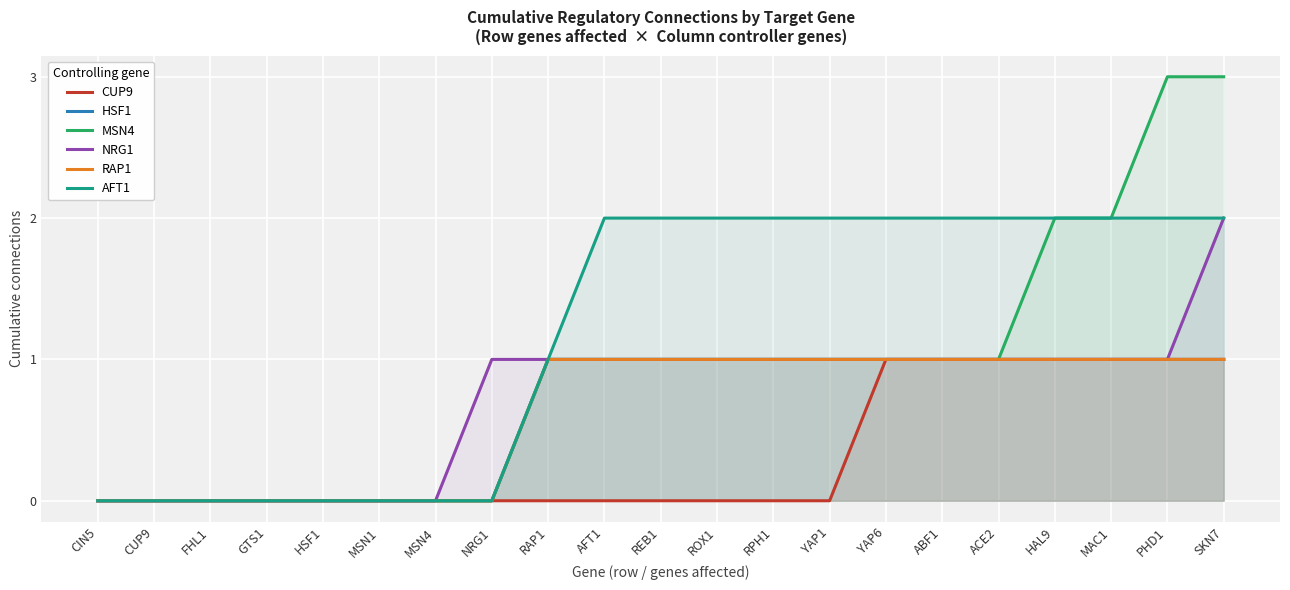

Reading left to right, extract all data points from this chart.

CUP9: 0	0	0	0	0	0	0	0	0	0	0	0	0	0	1	1	1	1	1	1	1
HSF1: 0	0	0	0	0	0	0	0	1	1	1	1	1	1	1	1	1	1	1	1	1
MSN4: 0	0	0	0	0	0	0	0	1	1	1	1	1	1	1	1	1	2	2	3	3
NRG1: 0	0	0	0	0	0	0	1	1	1	1	1	1	1	1	1	1	1	1	1	2
RAP1: 0	0	0	0	0	0	0	0	1	1	1	1	1	1	1	1	1	1	1	1	1
AFT1: 0	0	0	0	0	0	0	0	1	2	2	2	2	2	2	2	2	2	2	2	2